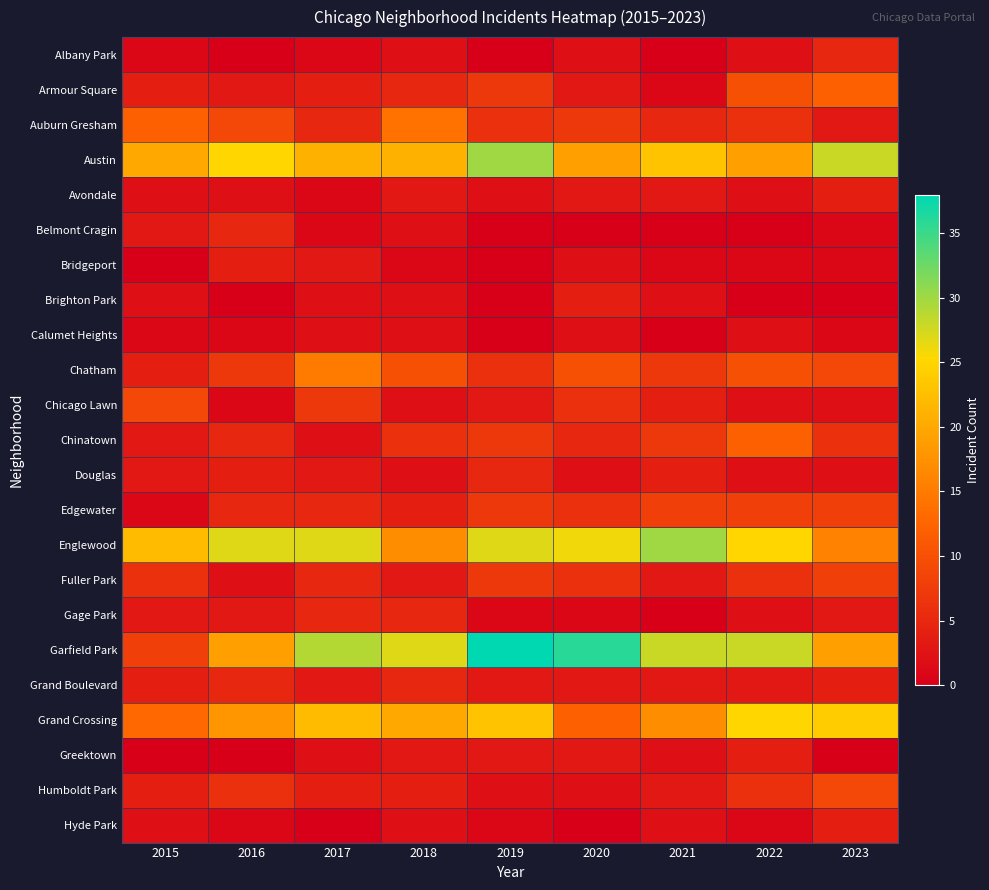

What is the total value across all series at 2023?

169